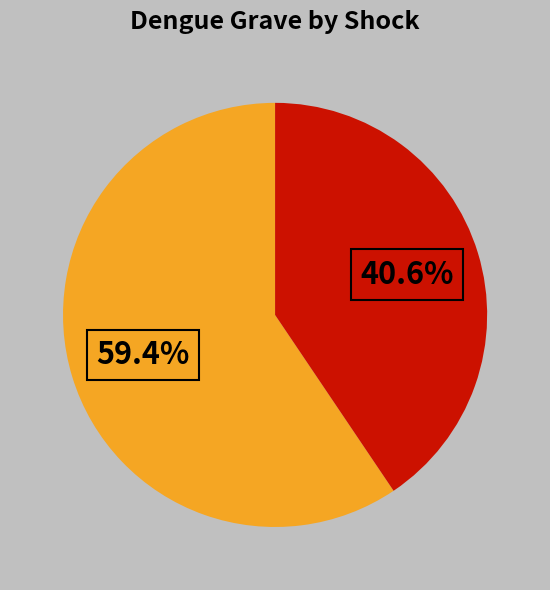

Does any single category account for the majority?

Yes